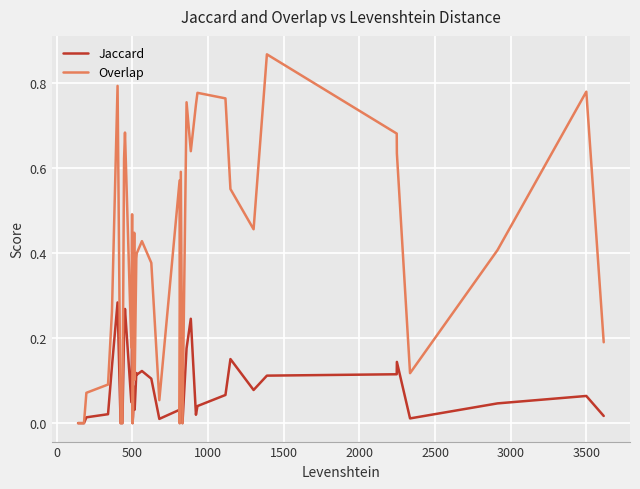

How many lines are shown in the chart?

2